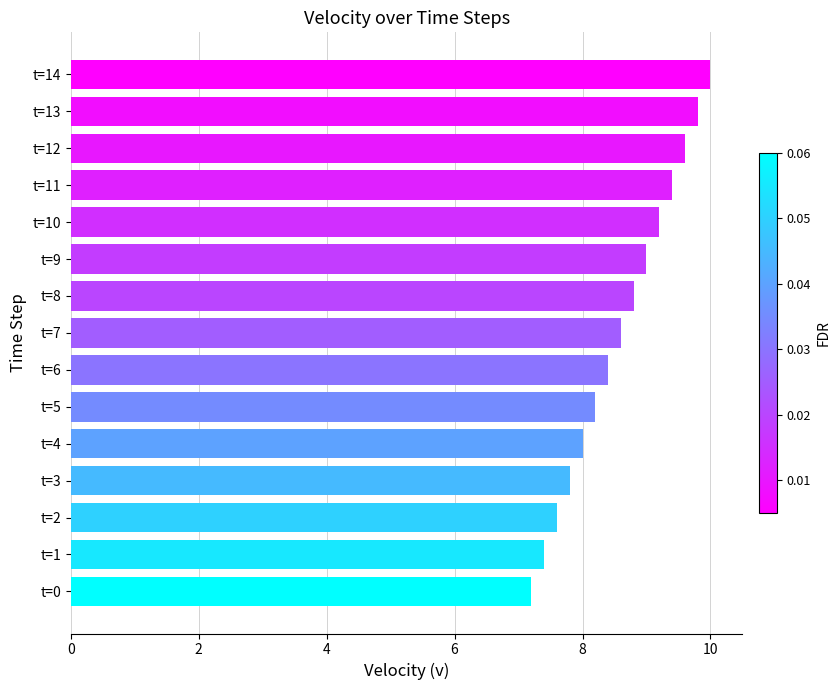

Reading bottom to top, transcribe all the data shown in this chart.

t=0=7.2	t=1=7.4	t=2=7.6	t=3=7.8	t=4=8.0	t=5=8.2	t=6=8.4	t=7=8.6	t=8=8.8	t=9=9.0	t=10=9.2	t=11=9.4	t=12=9.6	t=13=9.8	t=14=10.0